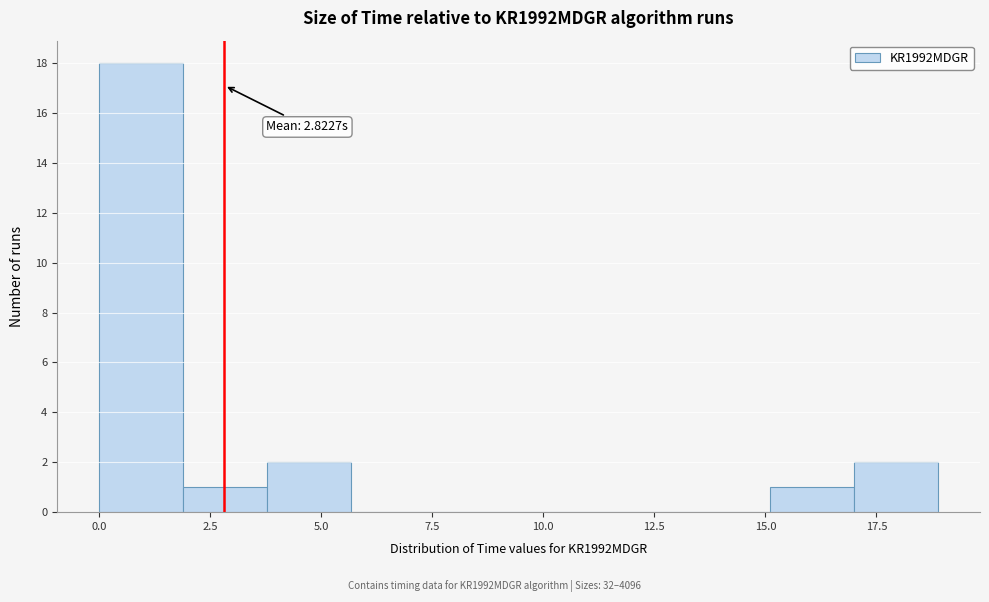

Around what value on the x-axis is the tallest bar? Give the approximate position of its centre, as read against the axis.

1.0